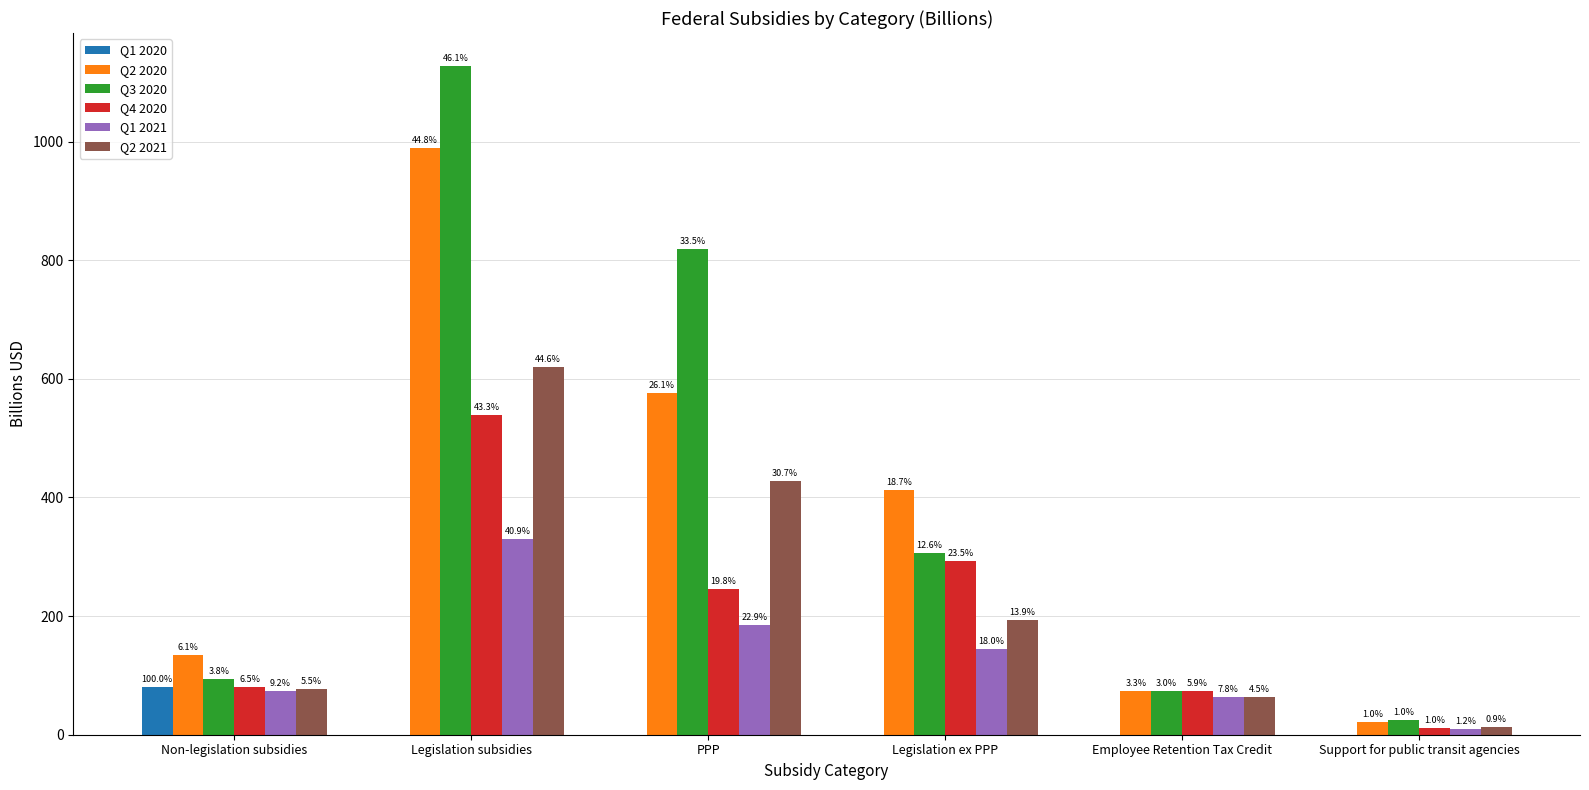

What are all the series names shown in the legend?

Q1 2020, Q2 2020, Q3 2020, Q4 2020, Q1 2021, Q2 2021